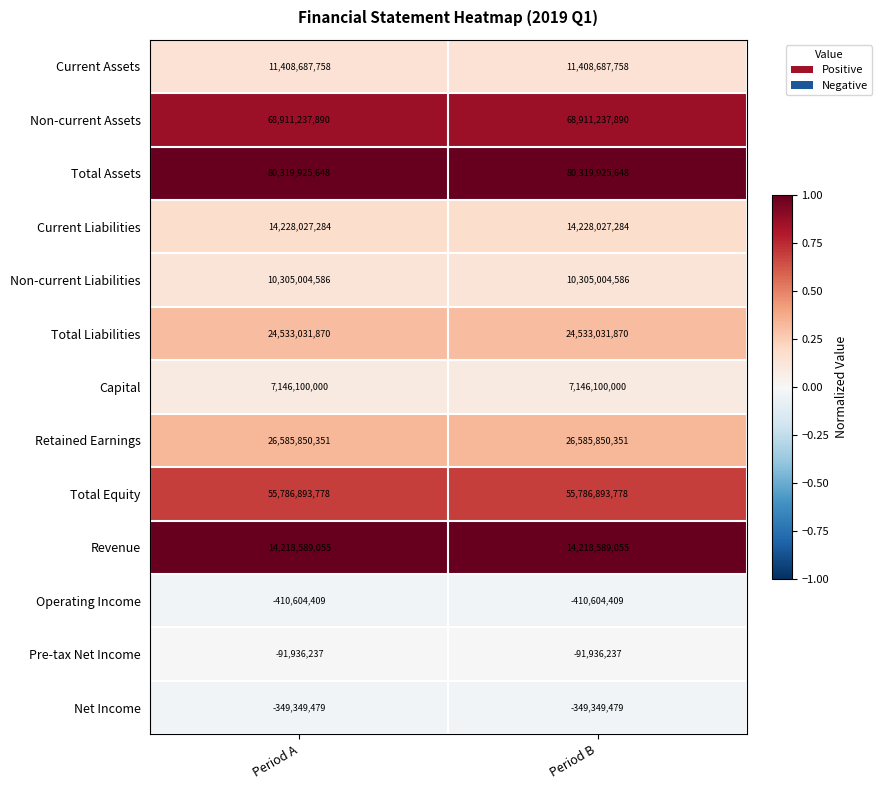

What is the spread (max minus min) of values at Period A?

80730530057